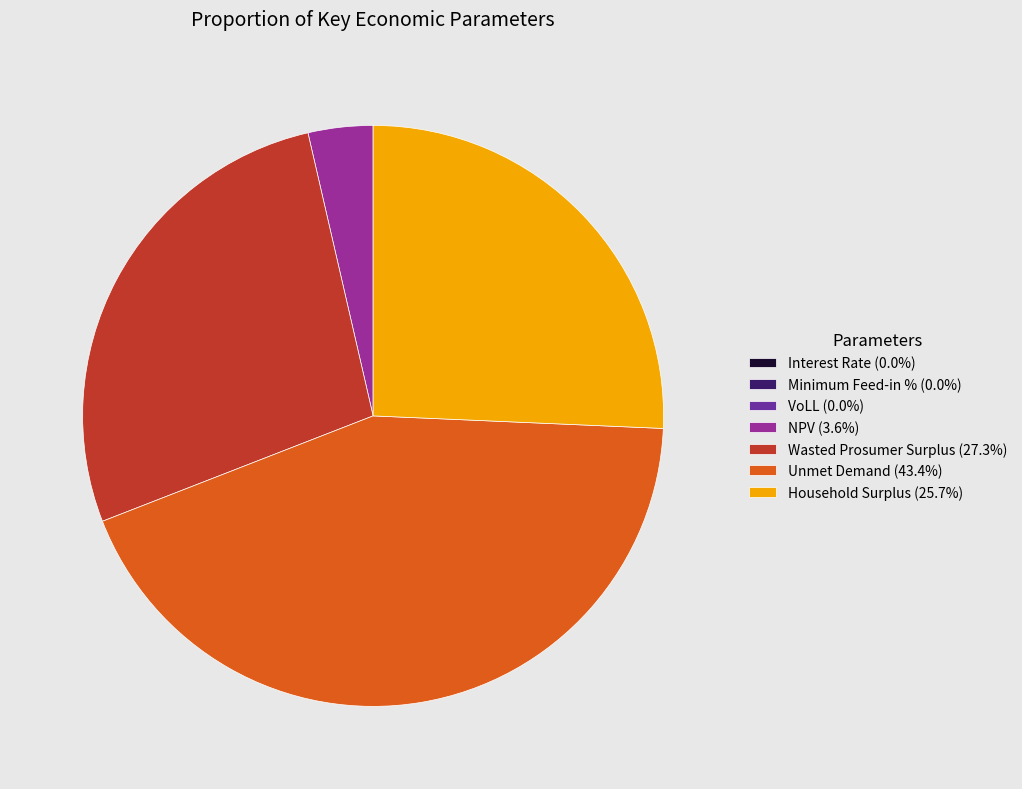

Combined, do NPV (3.6%) and Household Surplus (25.7%) account for over 50%?

No